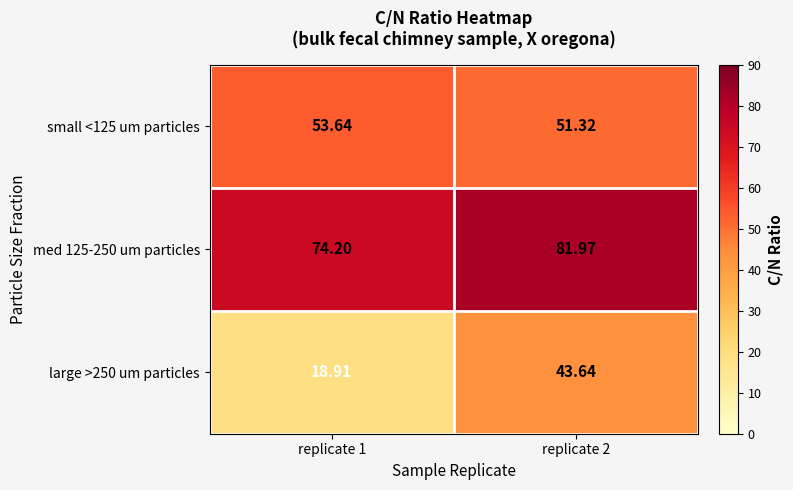

Count the number of categories in the chart.

2